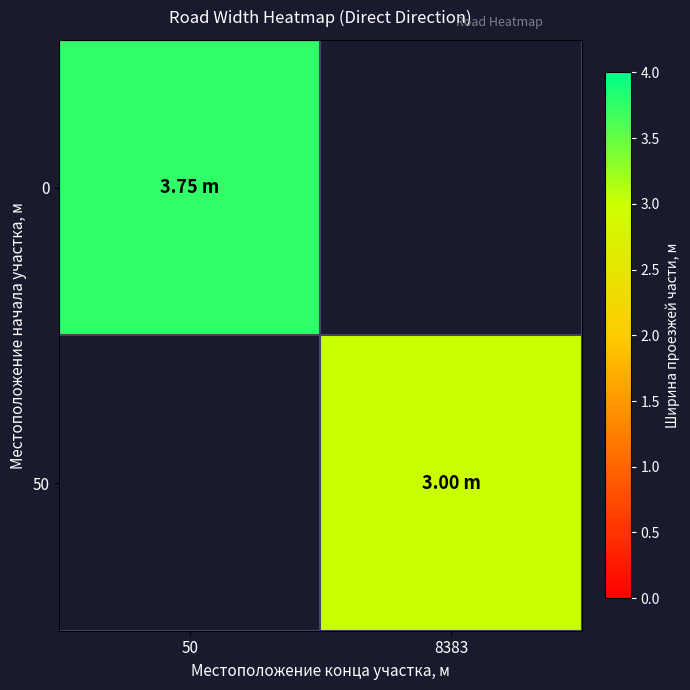

What is the total value across all series at 50?

3.8